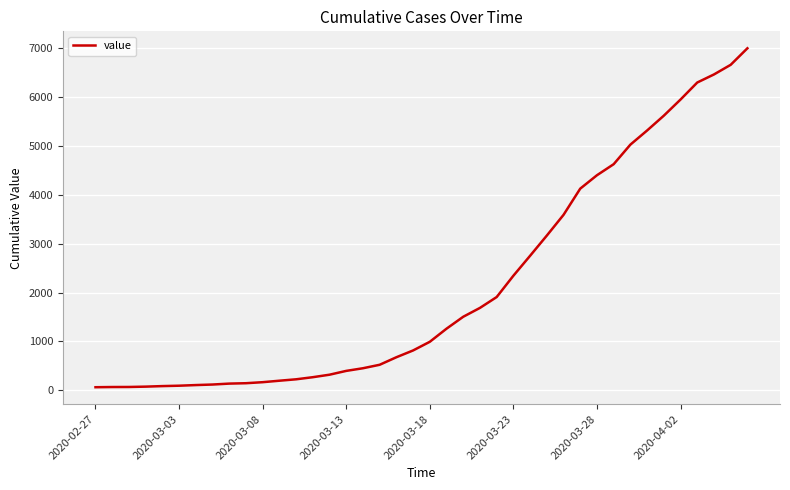

What is the maximum value shown in the chart?

6995